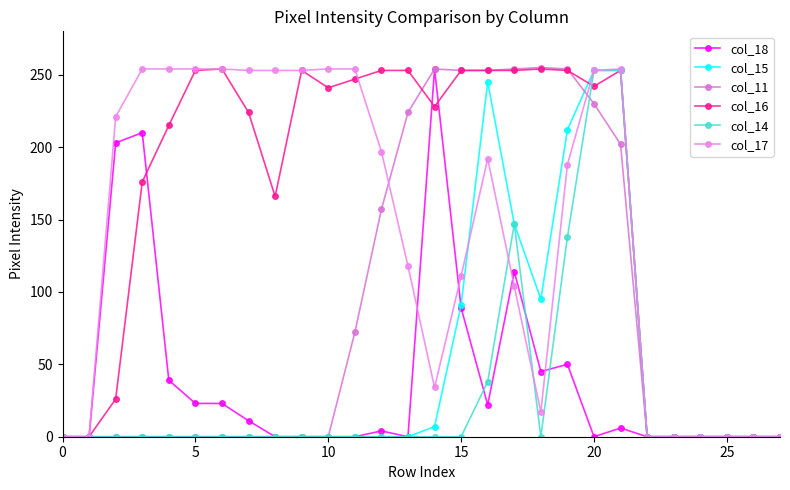

True or false: col_17 and col_15 intersect in this chart.

True